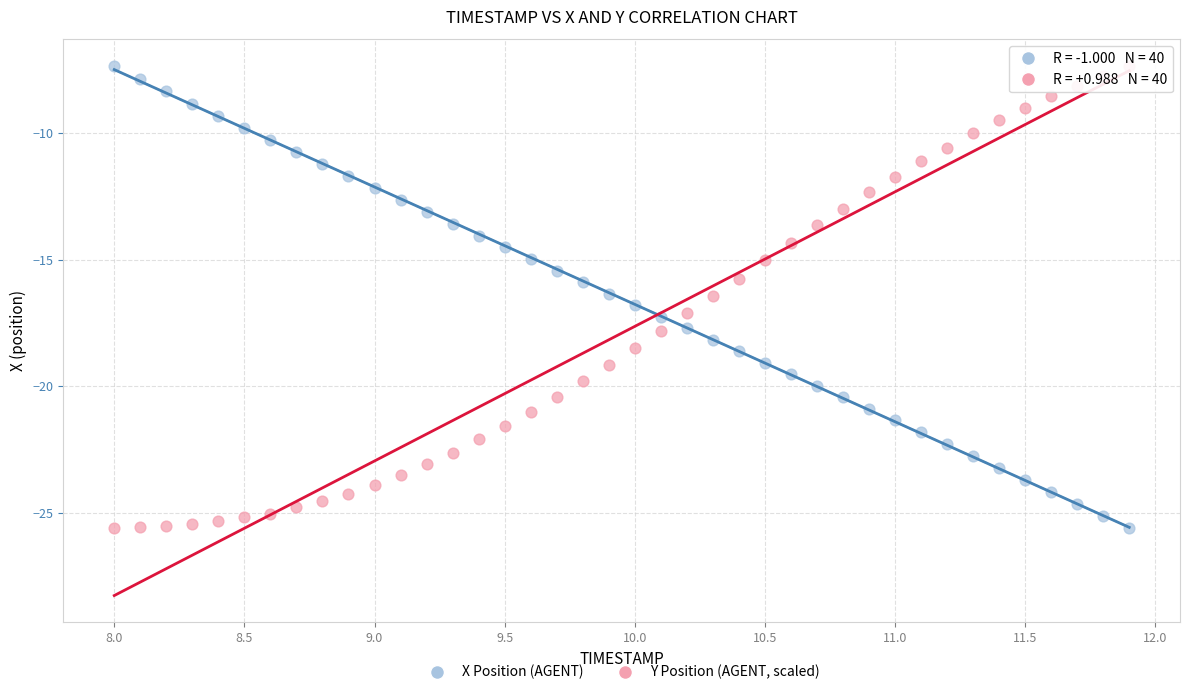

What are all the series names shown in the legend?

X Position (AGENT), Y Position (AGENT, scaled)